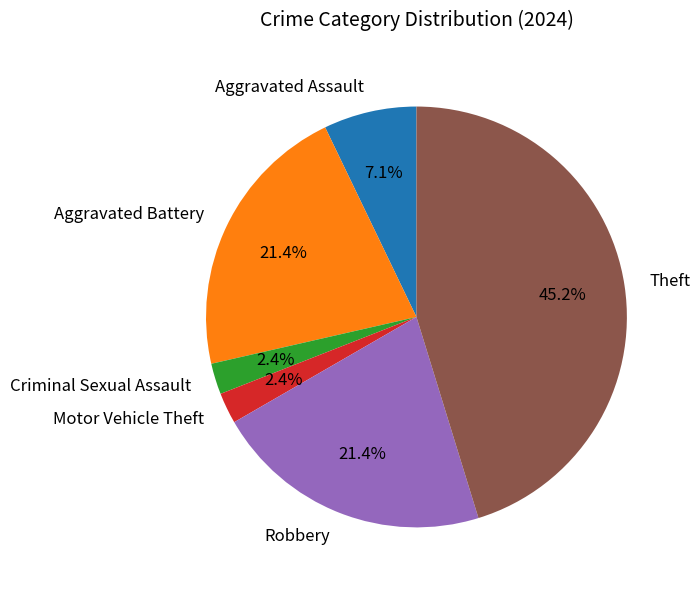

To the nearest percent, what is the combined percentage of Motor Vehicle Theft and Robbery?

24%